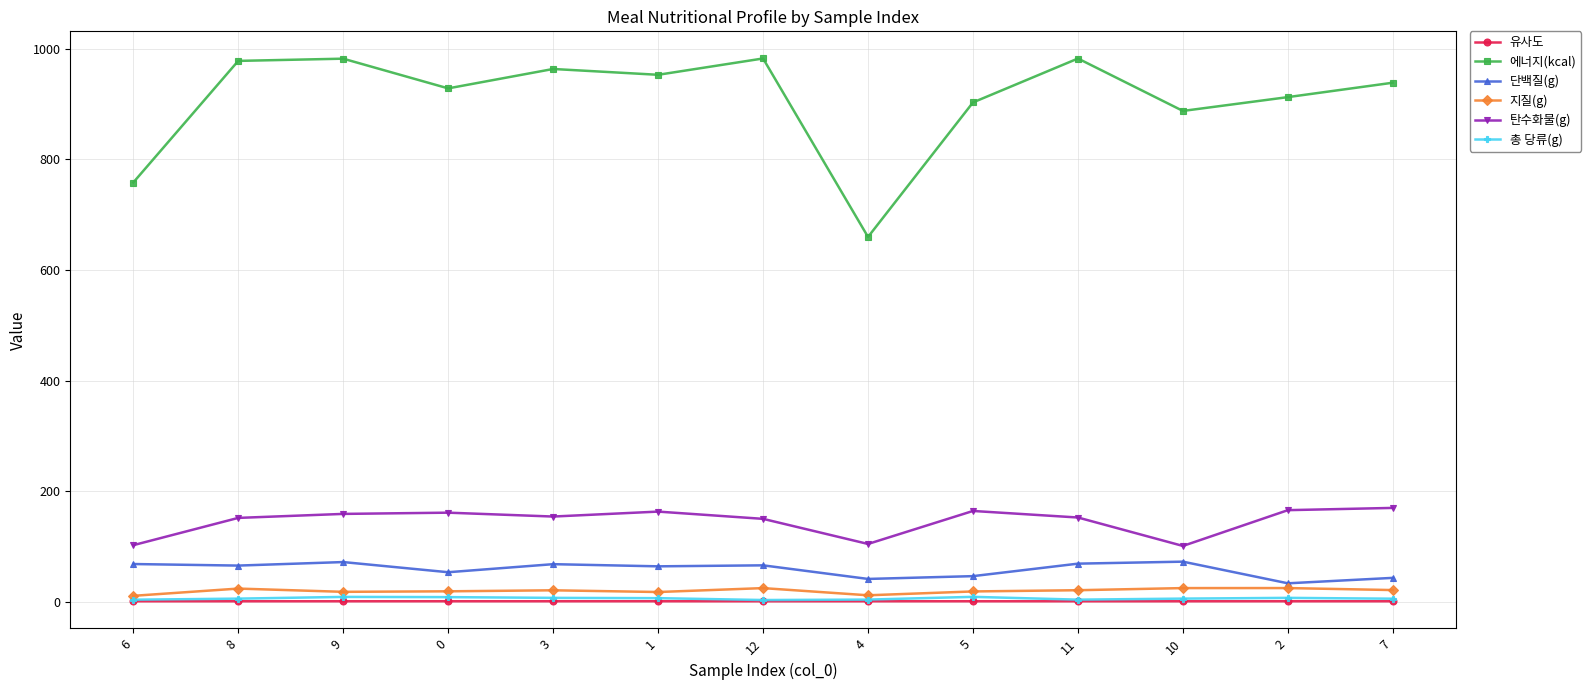

What is the lowest value of the 에너지(kcal) series?

659.9